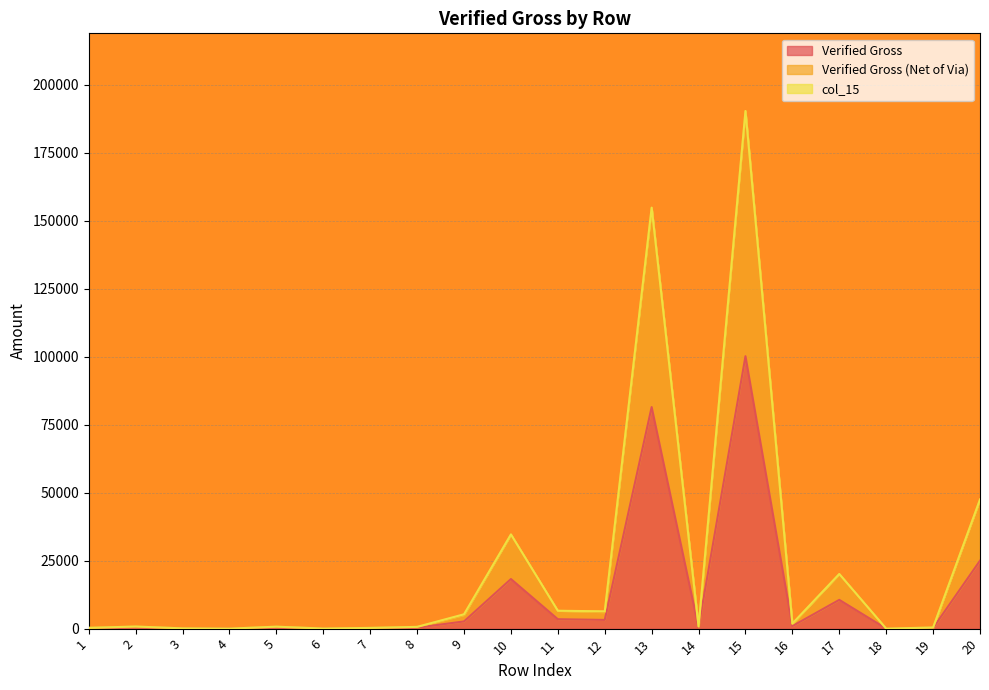

At which label is Verified Gross (Net of Via) closest to 95203?

20